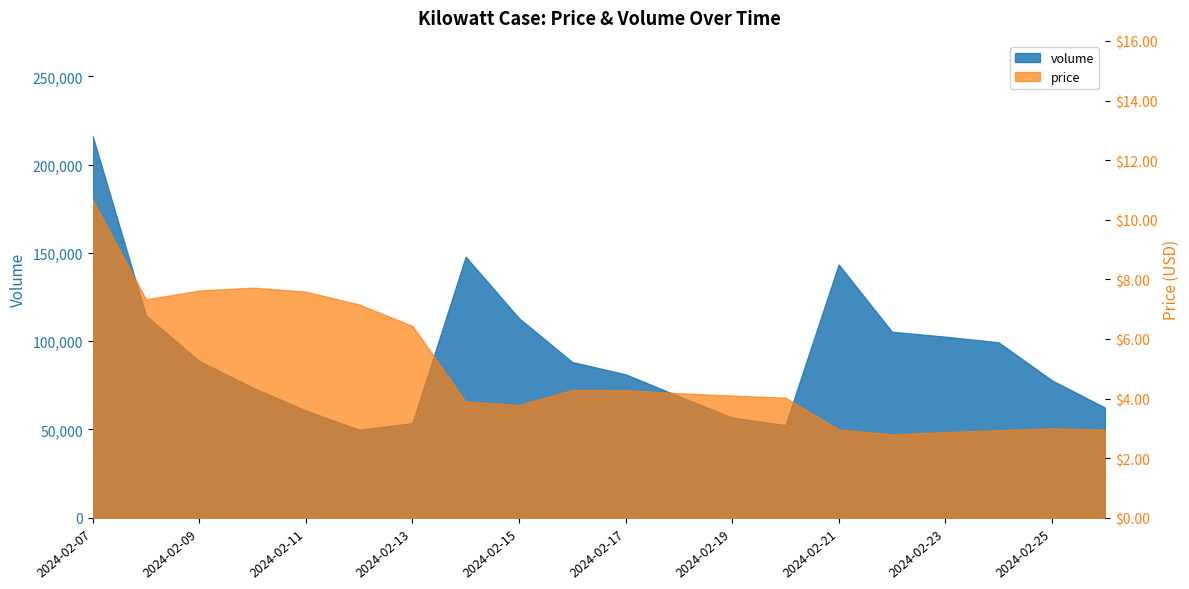

True or false: price and volume cross at least once.

False